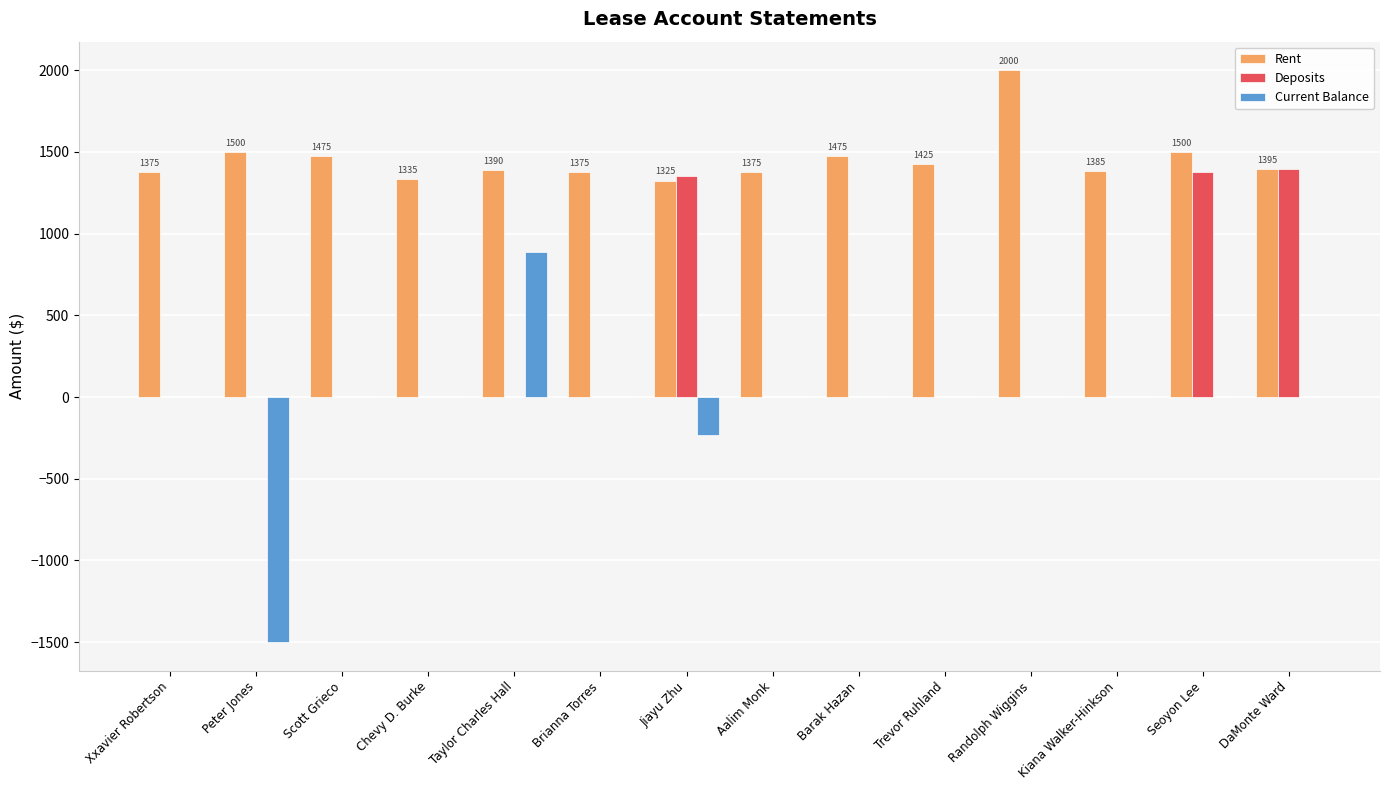

What is the highest value of the Current Balance series?

887.0